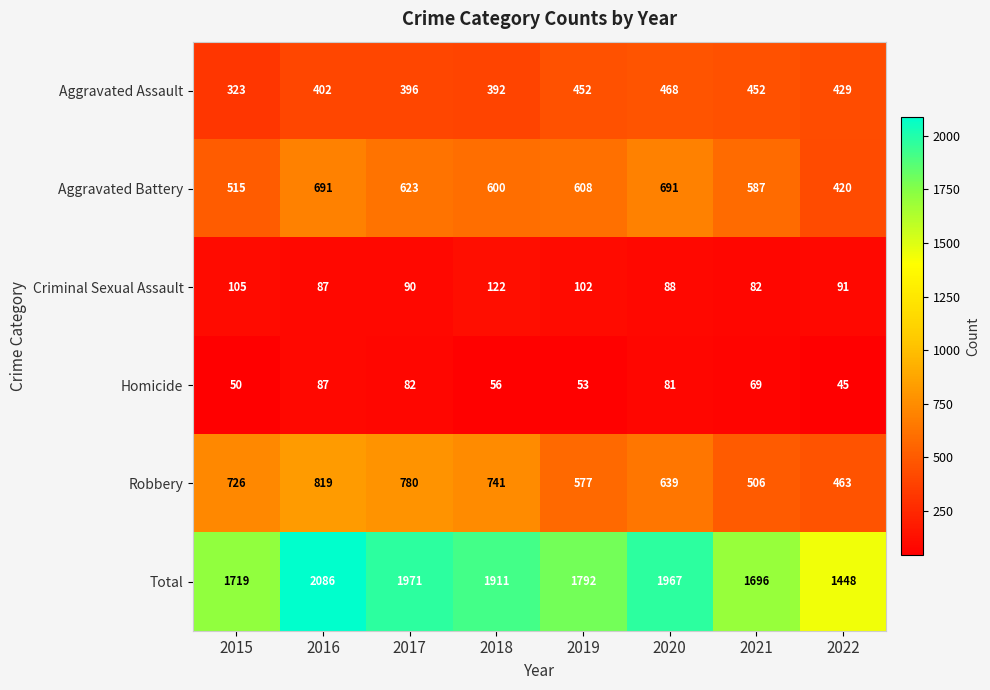

At which category is the sum across all series the highest?

2016